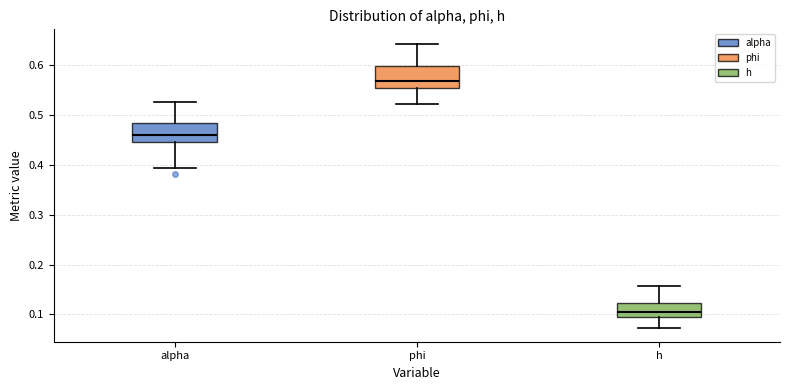

Reading left to right, read every box against the y-axis: the position of its median line, the range the box covers, and the ends of its whiskers. The values are not printed on the chart, so give them approximately, as read against the axis.

alpha: median 0.46, box 0.45 to 0.48, whiskers 0.39 to 0.53
phi: median 0.57, box 0.55 to 0.60, whiskers 0.52 to 0.64
h: median 0.10, box 0.09 to 0.12, whiskers 0.07 to 0.16